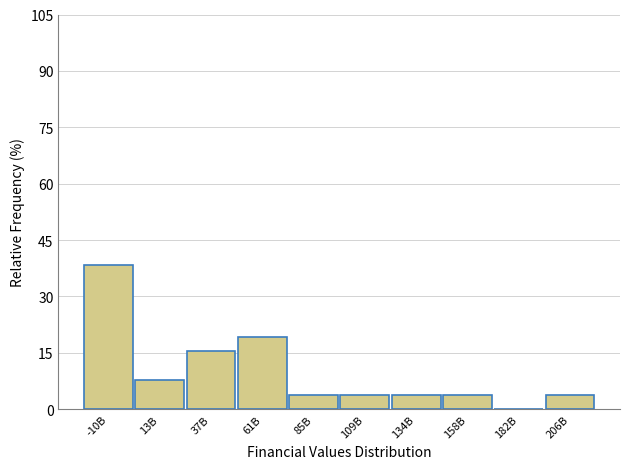

Reading right to left, extract all data points from this chart.

206B=3.8	182B=0.0	158B=3.8	134B=3.8	109B=3.8	85B=3.8	61B=19.2	37B=15.4	13B=7.7	-10B=38.5